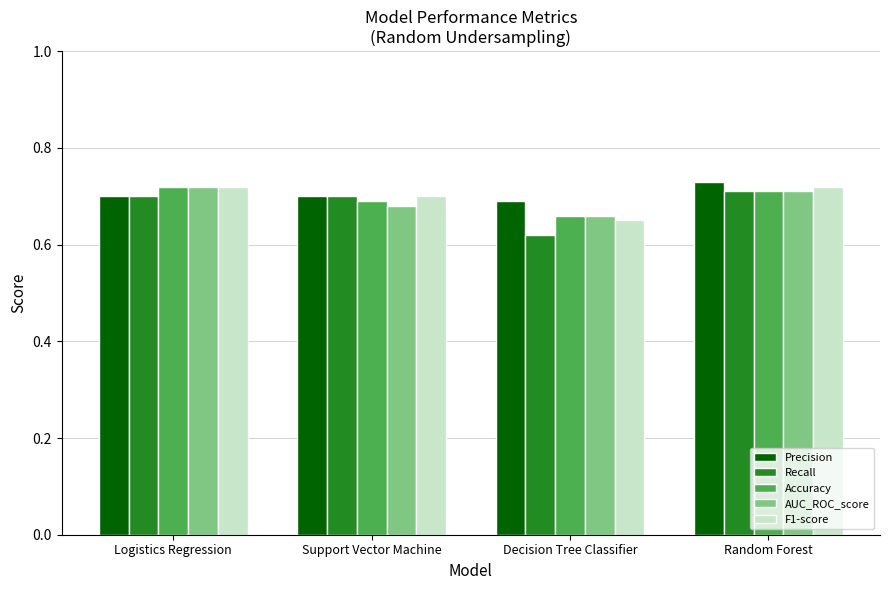

Which category has the lowest value across all series?

Decision Tree Classifier